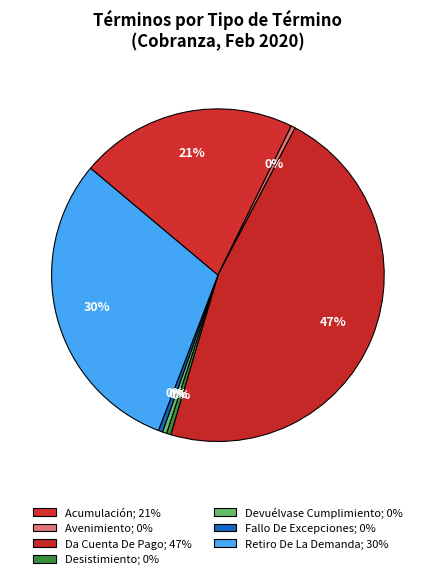

What is the largest slice in the pie chart?

Da Cuenta De Pago